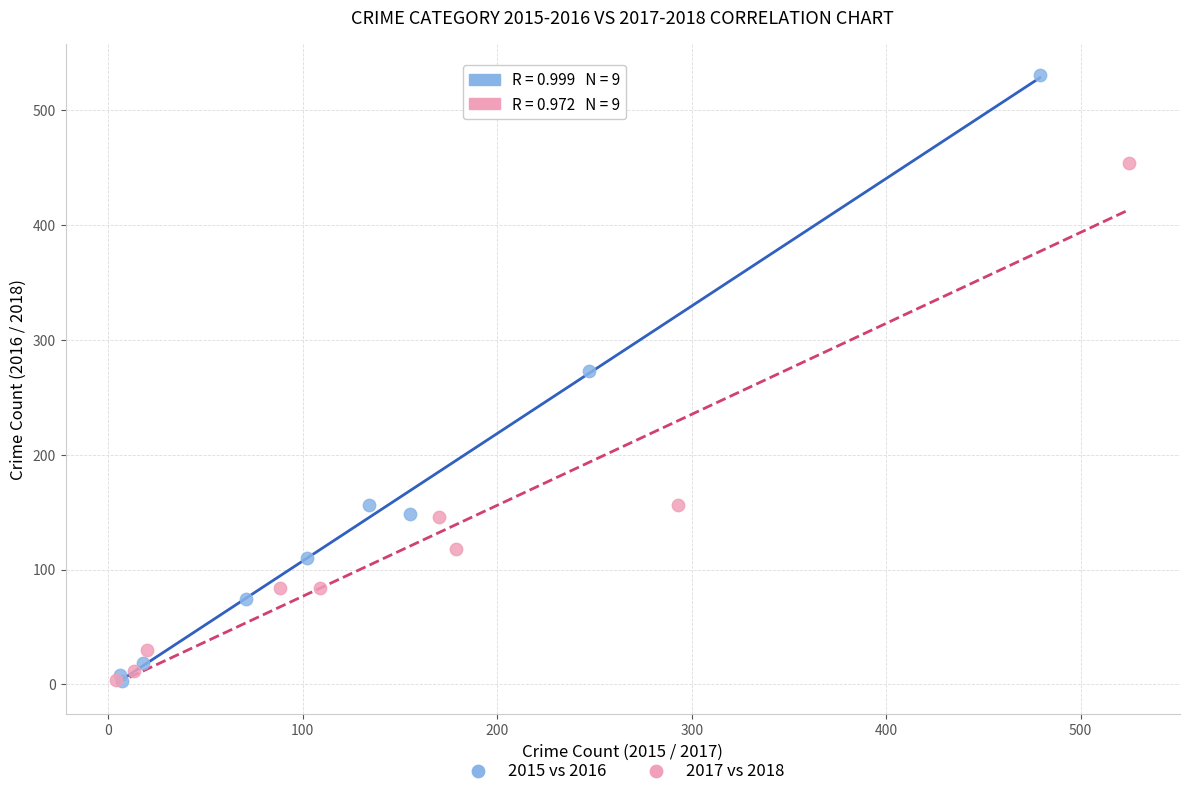

Which series reaches the maximum Y coordinate?

2015 vs 2016